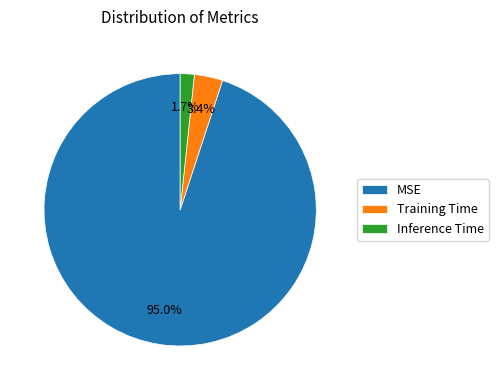

Does any single category account for the majority?

Yes